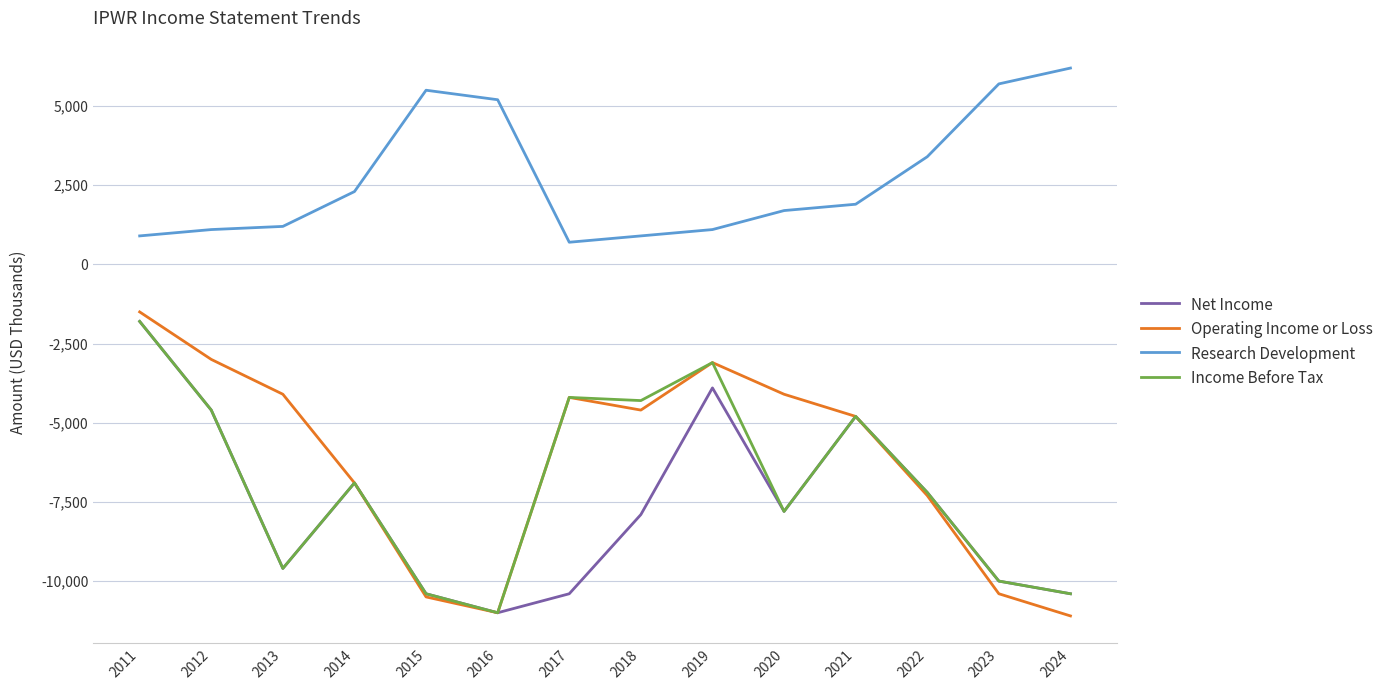

Is this an area chart (filled region under the line)?

No